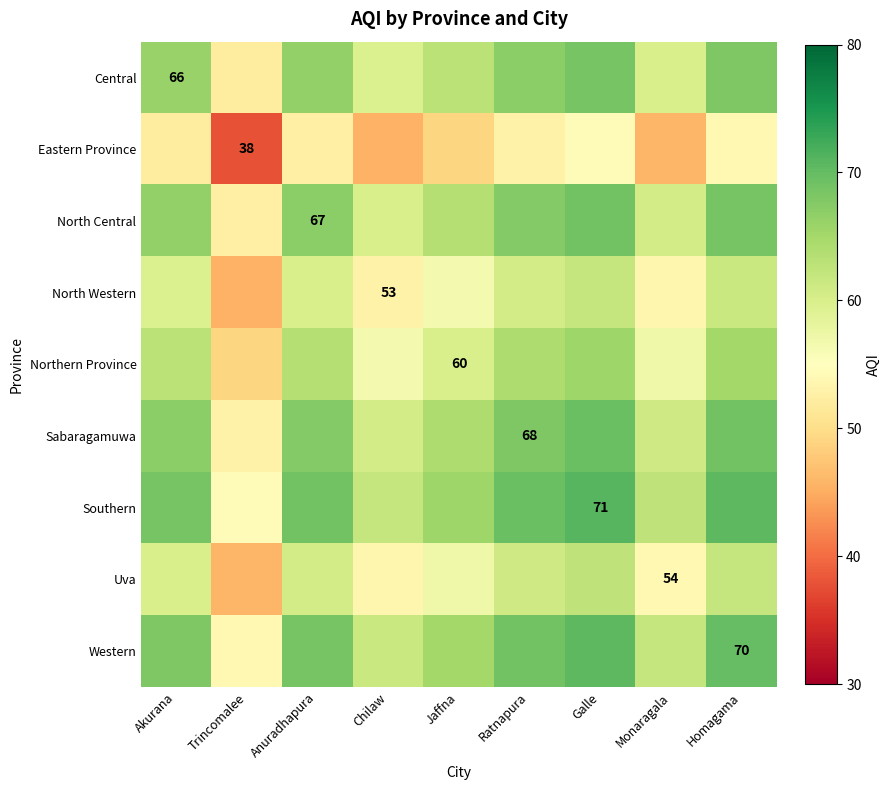

Between Jaffna and Anuradhapura, which is larger?

Anuradhapura